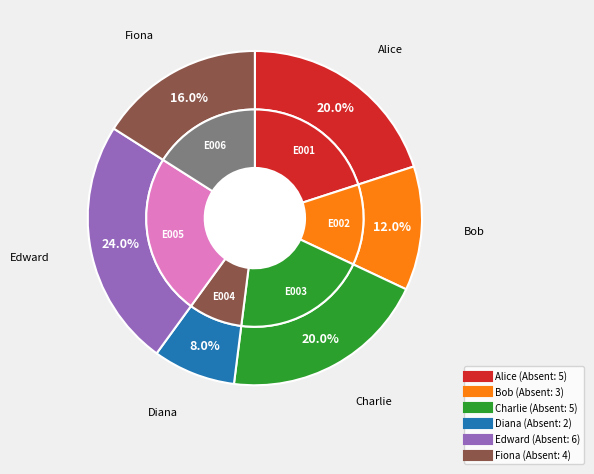

How much of the chart is everything except Charlie?

80.0%